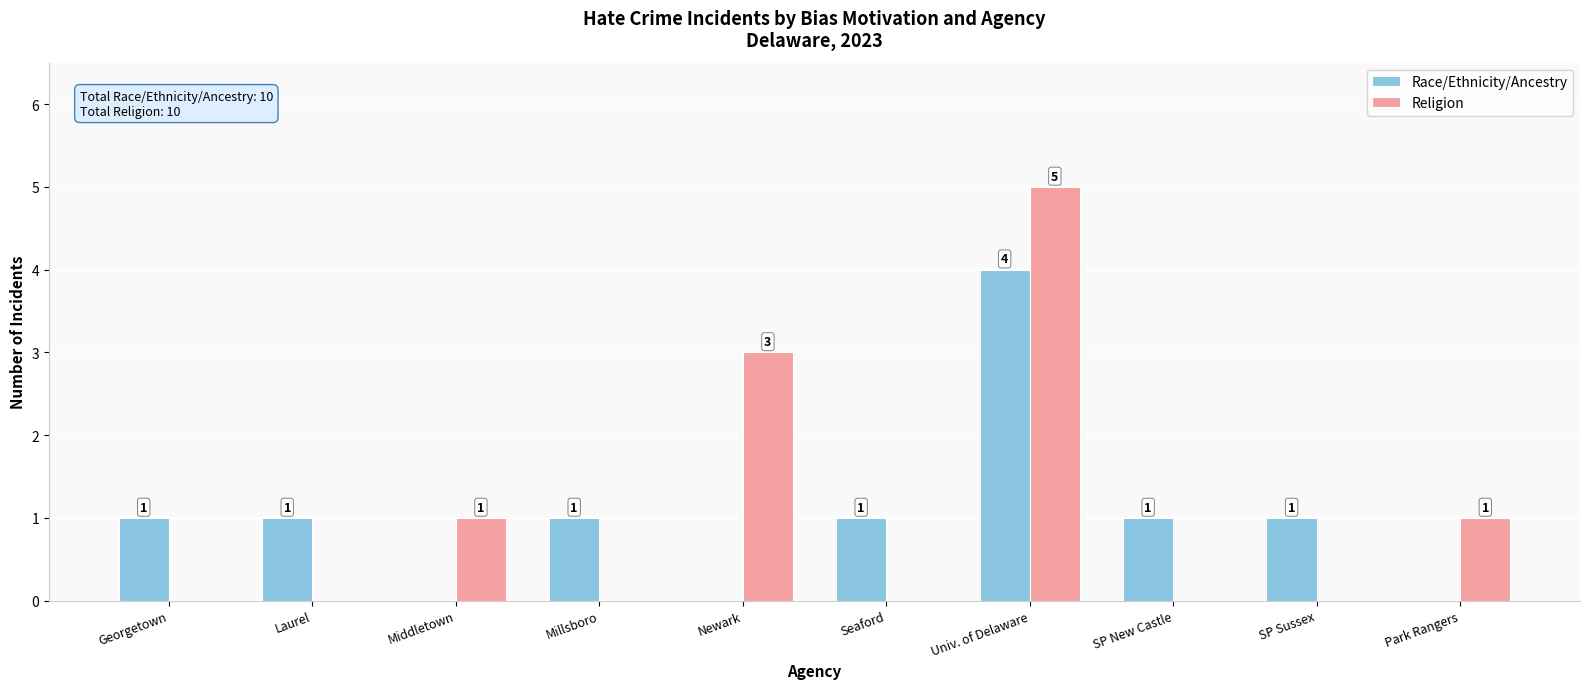

What is the sum of the Religion values at Middletown and Newark?

4